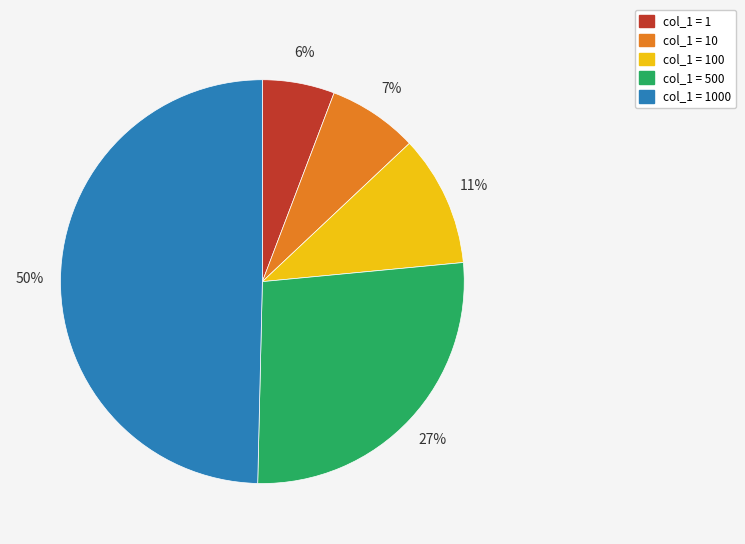

To the nearest percent, what is the difference between the largest and smallest slice percentages?

44%